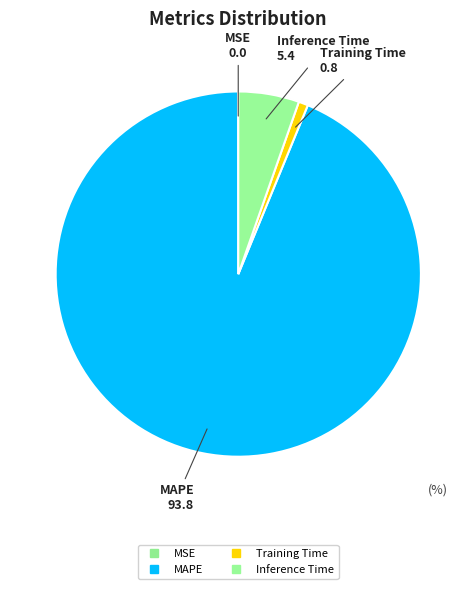

What percentage do Training Time and MAPE together represent?

94.6%